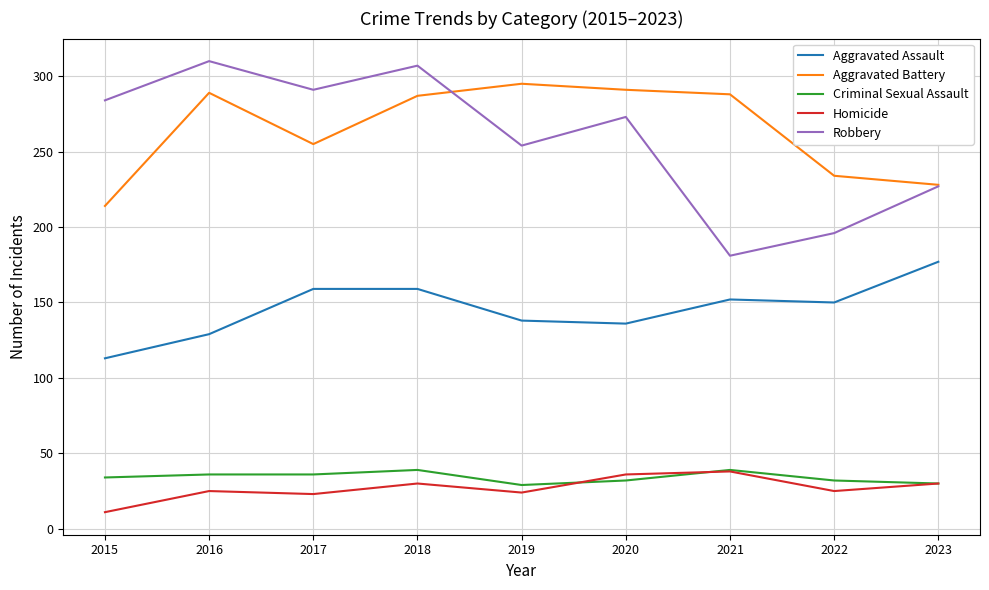

Which category has the highest value in the Aggravated Assault series?

2023